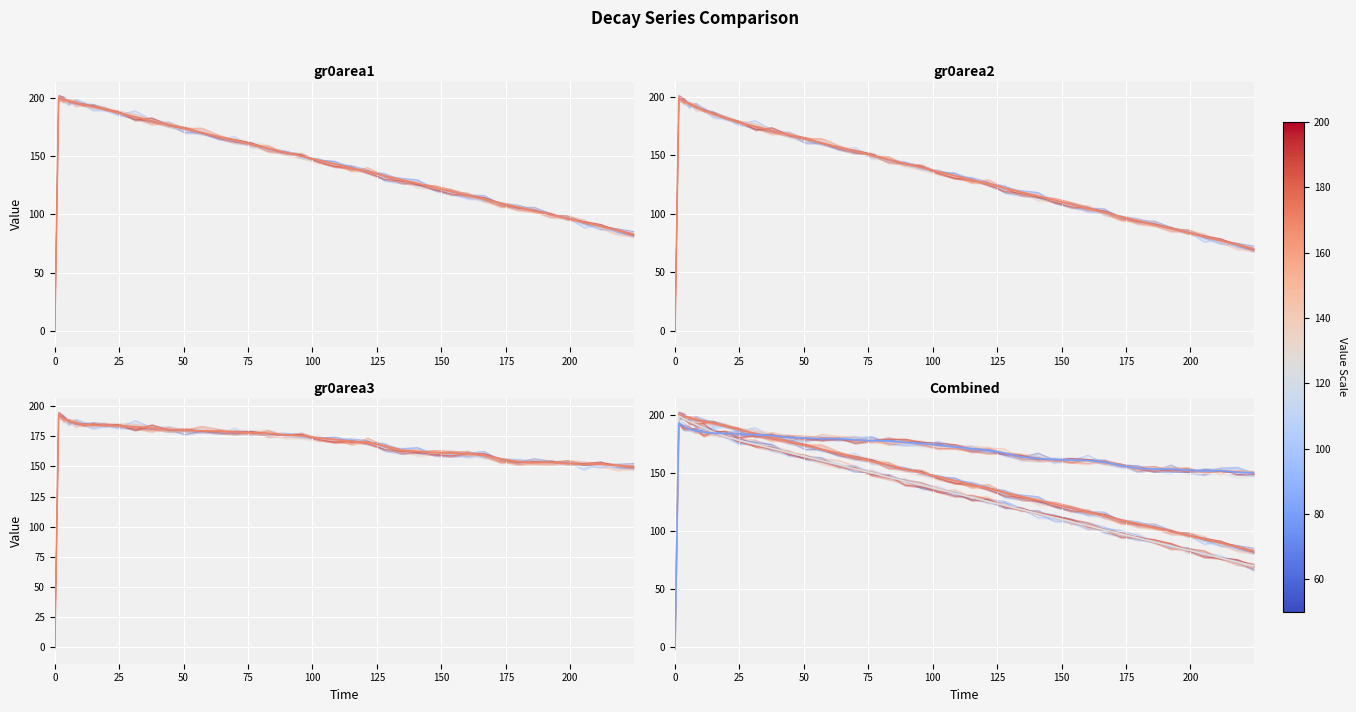

Reading right to left, extract all data points from this chart.

gr0area1: 81.8	86.1	91.3	93.9	96.0	100.8	103.7	105.3	109.4	114.5	116.5	117.6	121.4	125.8	128.7	130.4	135.6	140.6	141.1	145.4	151.2	153.2	156.5	161.5	164.3	166.4	170.2	174.8	177.0	182.9	181.1	188.4	190.1	193.4	193.8	195.7	196.9	200.8	202.2	0.1
gr0area1 (main): 83.0	86.4	89.8	93.1	96.4	99.7	103.1	106.5	109.8	113.1	116.5	119.8	123.2	126.5	129.9	133.3	136.6	140.0	143.4	146.7	150.1	153.5	156.8	160.3	163.6	167.0	170.4	173.8	177.1	180.5	183.9	187.3	190.2	192.6	194.5	196.2	197.6	199.0	200.2	0.0
gr0area2: 69.6	75.6	76.9	77.7	83.4	89.2	92.7	94.5	98.8	101.3	103.7	109.8	113.1	115.0	120.0	120.6	127.0	126.8	132.8	134.0	138.2	139.6	147.8	148.7	154.4	156.3	161.2	162.6	166.1	172.3	173.3	177.0	182.9	185.9	192.4	192.0	193.4	196.9	197.8	-0.5
gr0area2 (main): 70.0	73.5	76.9	80.4	83.9	87.3	90.7	94.2	97.7	101.1	104.6	108.1	111.6	115.1	118.6	122.1	125.5	129.0	132.5	136.0	139.5	143.0	146.5	150.0	153.5	157.0	160.6	164.0	167.6	171.1	174.6	178.2	181.7	185.2	188.8	191.8	194.4	196.7	199.1	0.0
gr0area3: 149.4	149.1	152.1	152.4	151.2	153.0	151.5	153.8	155.9	159.3	161.6	162.5	161.3	162.9	164.9	166.3	170.2	170.8	174.4	175.7	176.3	179.0	178.8	177.9	178.3	179.1	178.4	179.6	180.9	182.7	182.7	180.3	185.5	185.7	182.3	187.2	188.4	188.5	192.8	-1.8
gr0area3 (main): 150.1	150.6	152.0	151.7	152.5	153.4	153.3	154.0	156.4	159.2	160.8	161.0	161.5	162.4	163.7	167.2	169.8	170.9	172.3	173.8	175.4	176.2	177.6	177.9	178.4	179.5	179.5	179.9	180.5	182.1	182.9	183.8	184.0	184.3	184.9	186.3	187.9	190.1	192.9	0.0